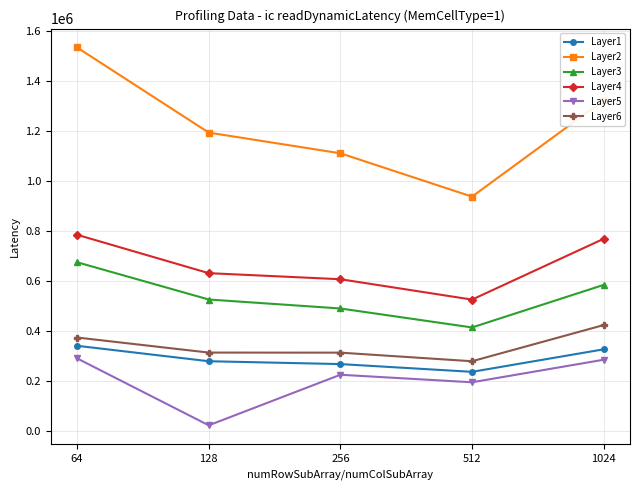

True or false: Layer3 has more than 2 points higher than both neighbors.

False